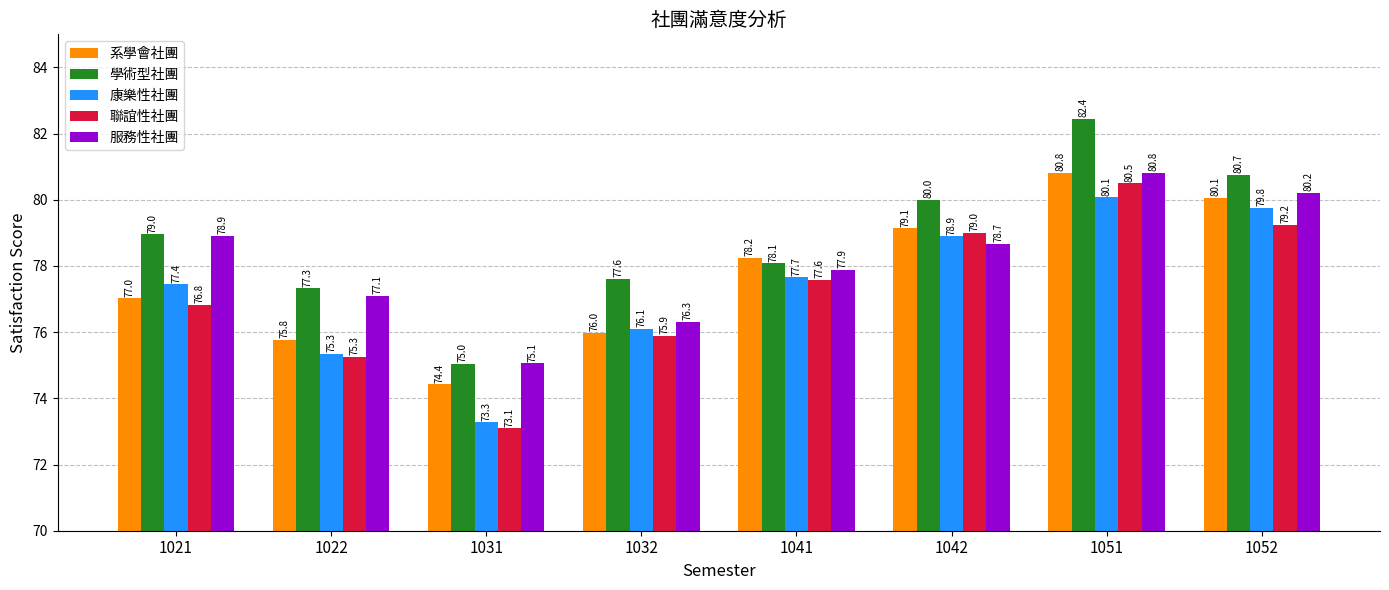

True or false: 服務性社團 has a value of 105.2 at 1021.

False